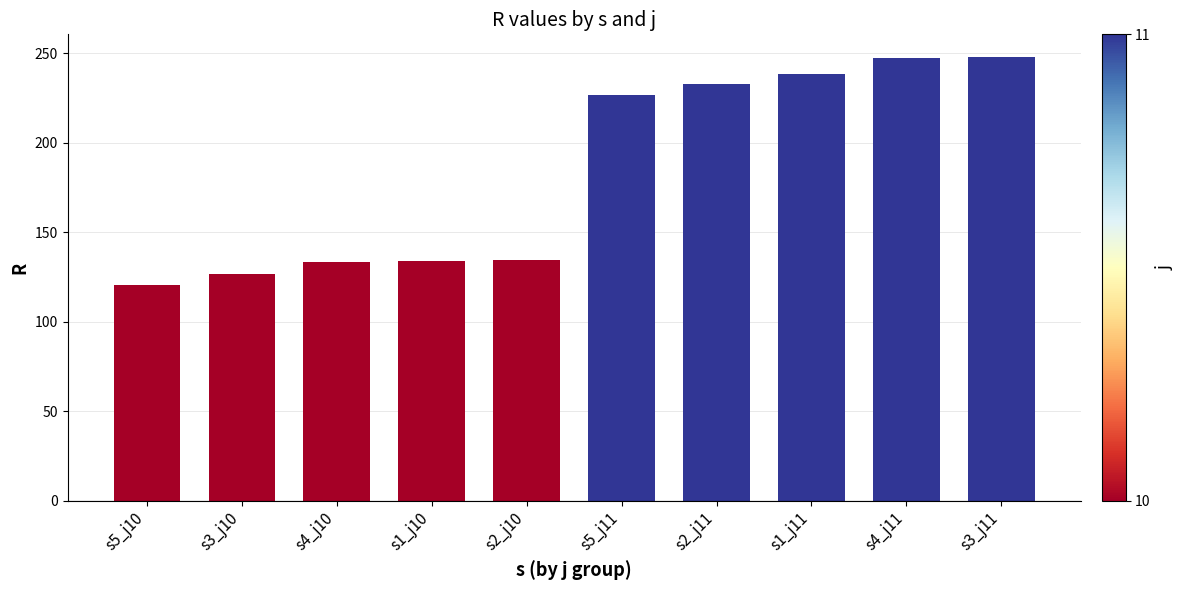

What is the label of the 5th bar from the left?

s2_j10